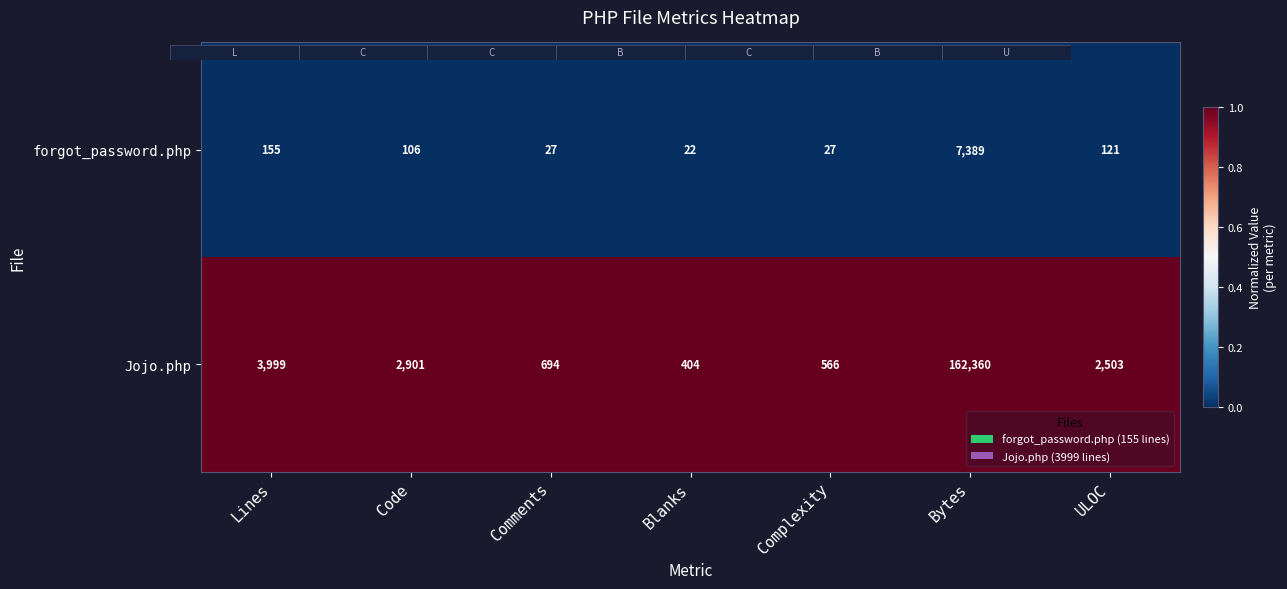

Reading left to right, extract all data points from this chart.

forgot_password.php: 155	106	27	22	27	7389	121
Jojo.php: 3999	2901	694	404	566	162360	2503